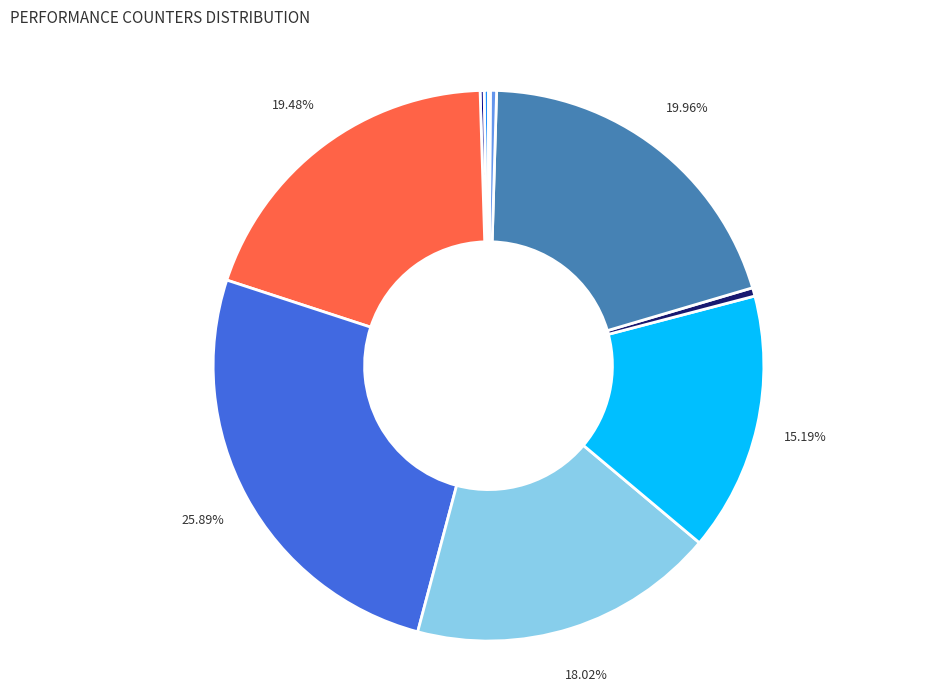

Is there any slice that represents more than half of the pie?

No